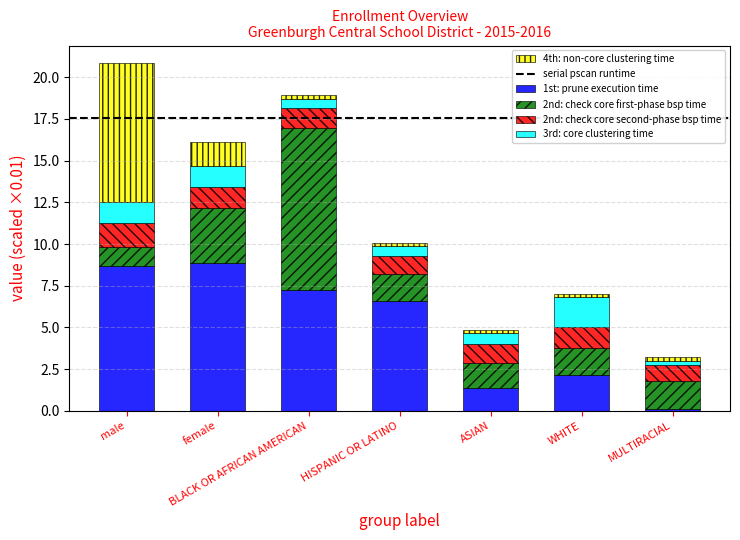

What is the sum of all 1st: prune execution time values?

35.1